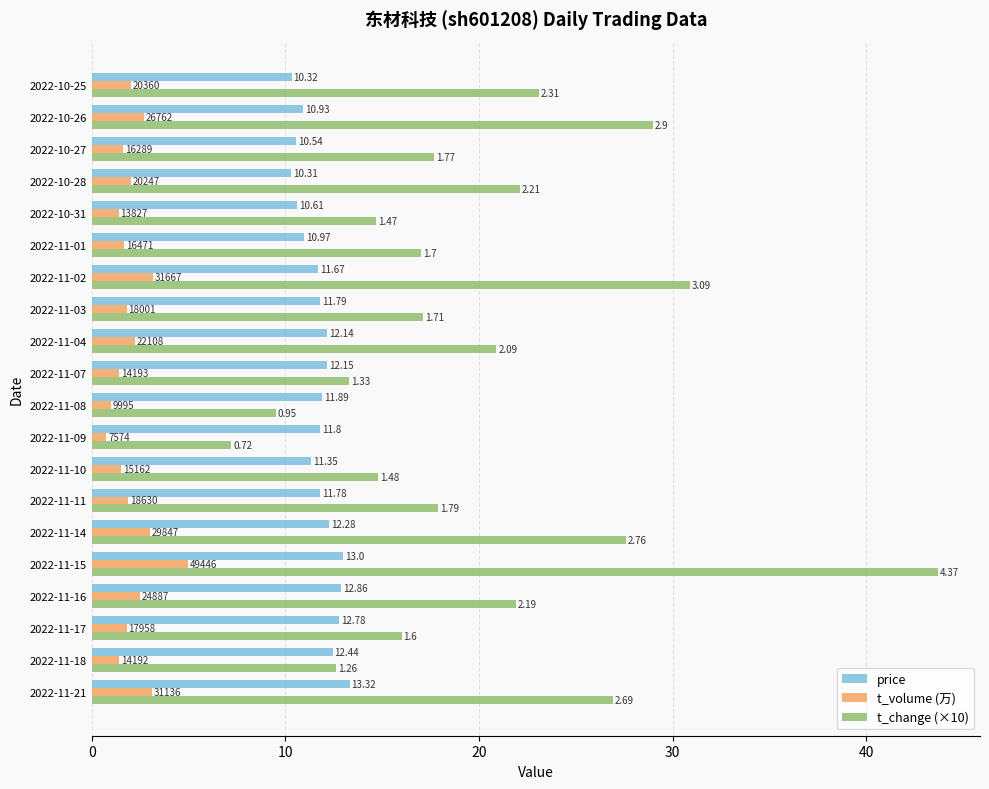

What is the total value across all series at 2022-10-27?

29.9